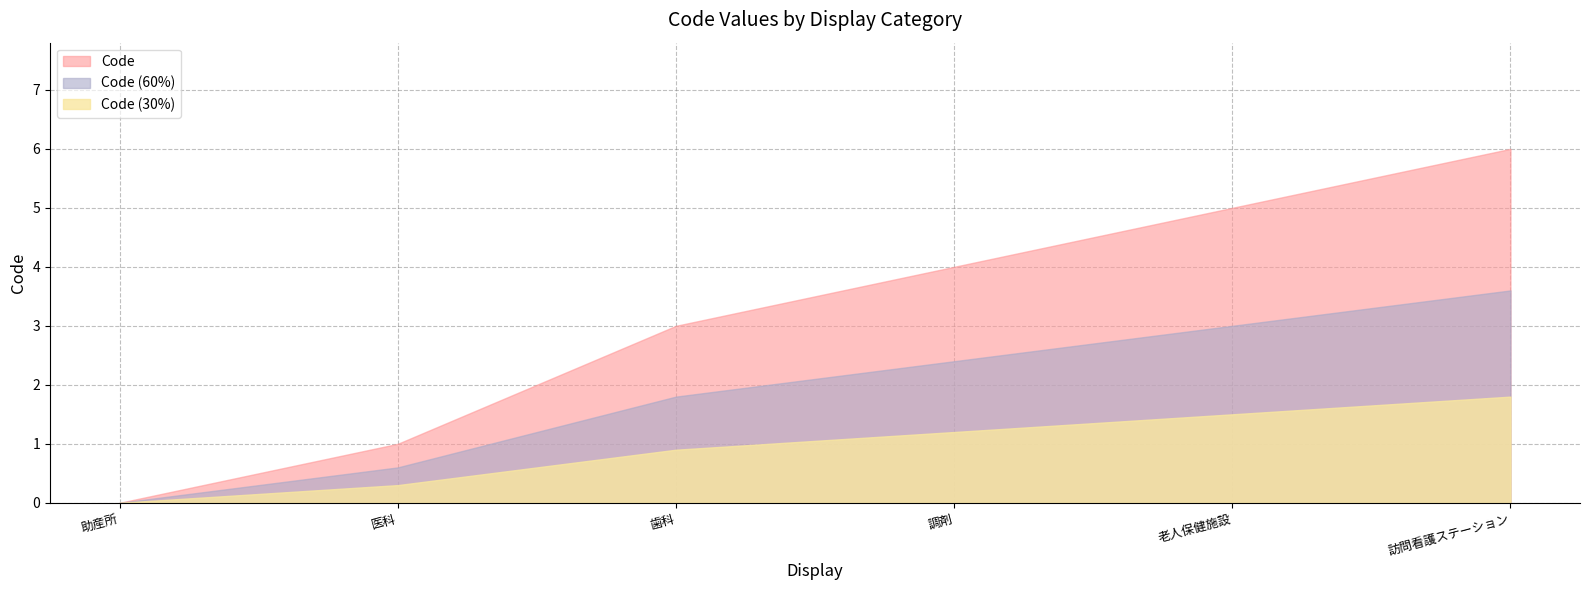

Reading right to left, transcribe all the data shown in this chart.

訪問看護ステーション=6	老人保健施設=5	調剤=4	歯科=3	医科=1	助産所=0